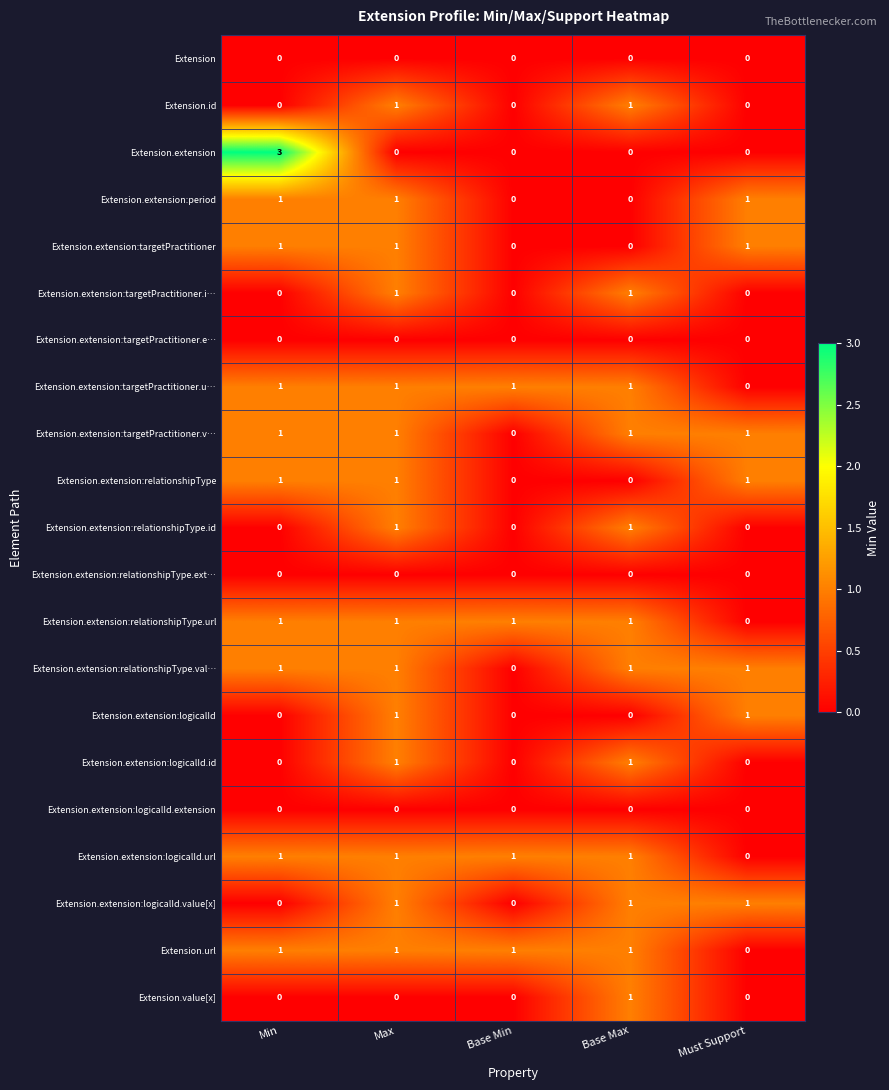

The Extension.extension:relationshipType.val… series shows 1 at Must Support. True or false?

True